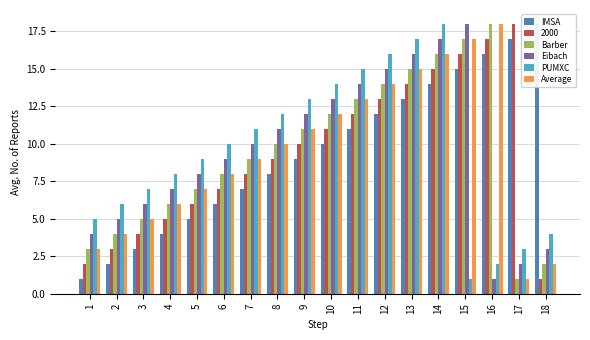

What is the smallest value displayed?

1